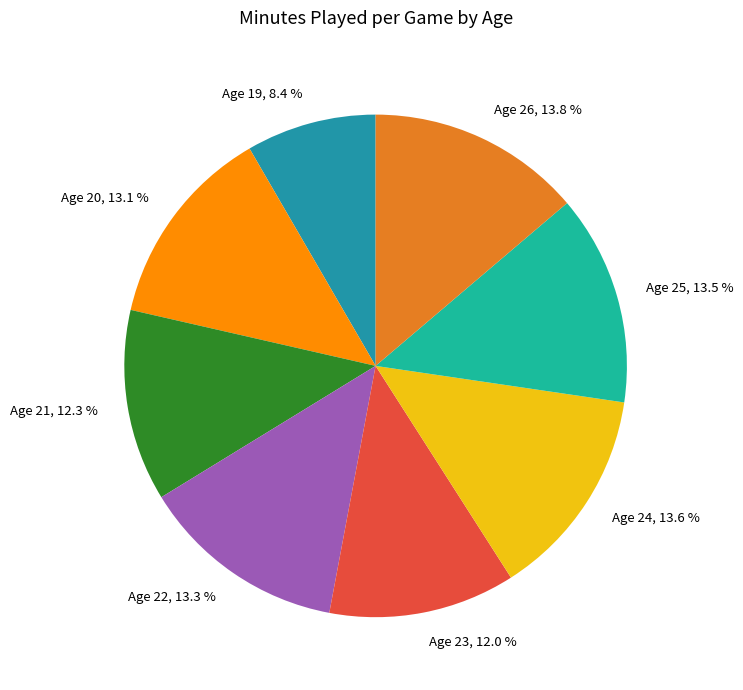

What is the ratio of the value at Age 22 to the value at Age 24?

1.0